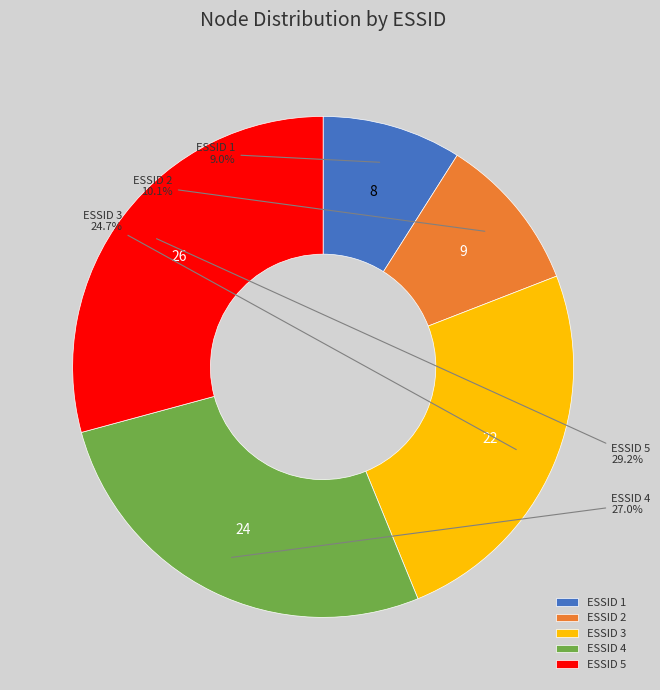

Rank the categories by value from highest to lowest.

ESSID 5, ESSID 4, ESSID 3, ESSID 2, ESSID 1